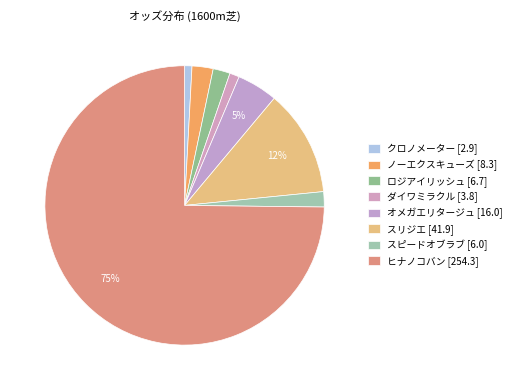

How many slices are in this pie chart?

8